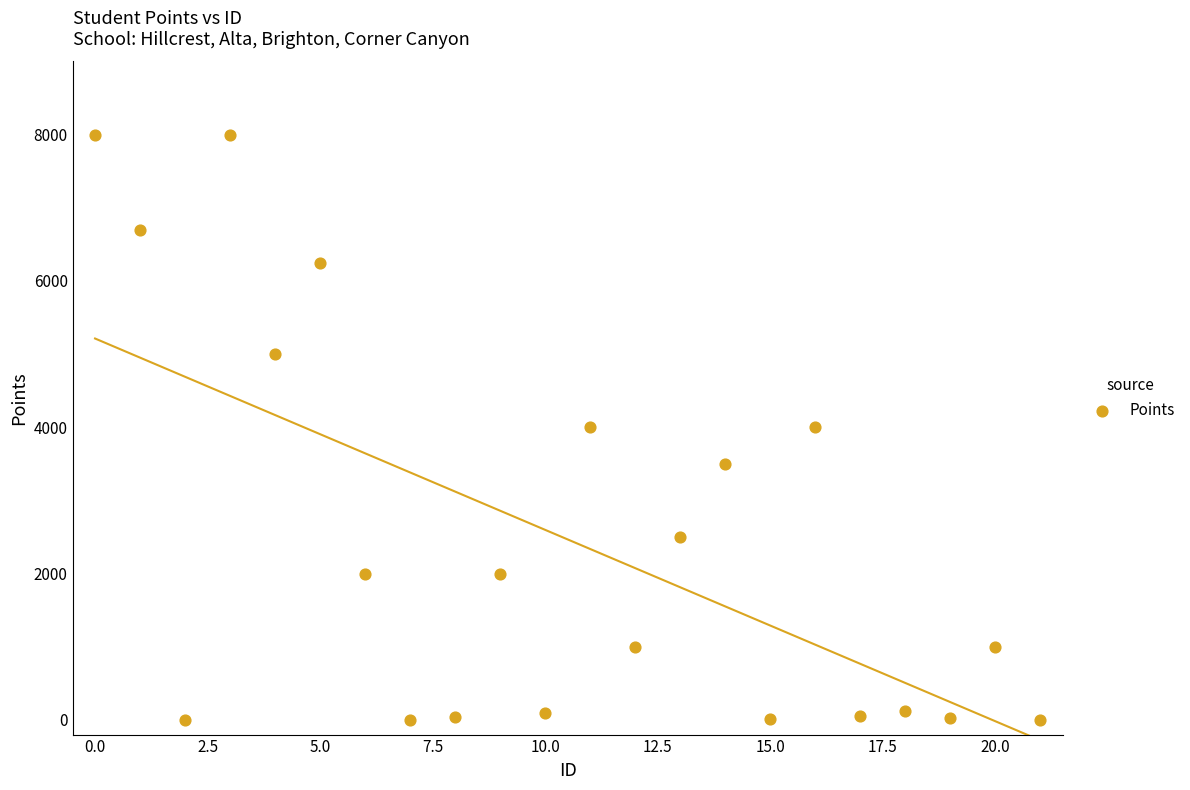

What is the range of Y values (max minus min)?

8000